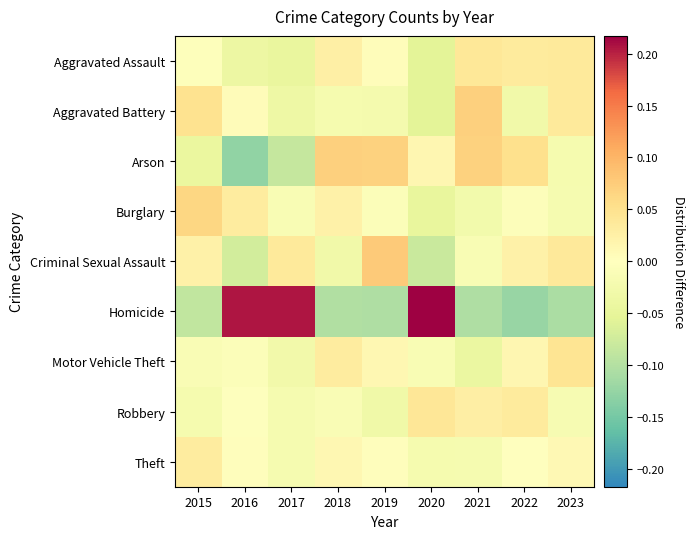

Count the number of categories in the chart.

9